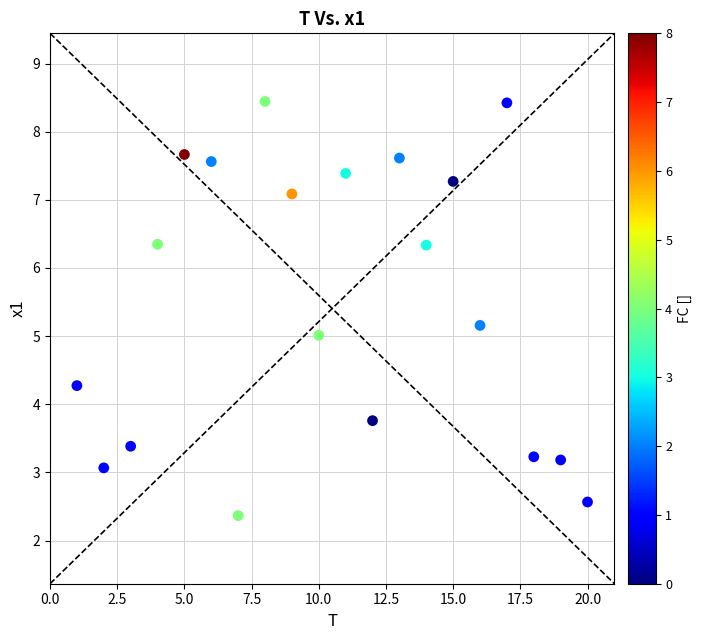

What is the range of X values (max minus min)?

19.0